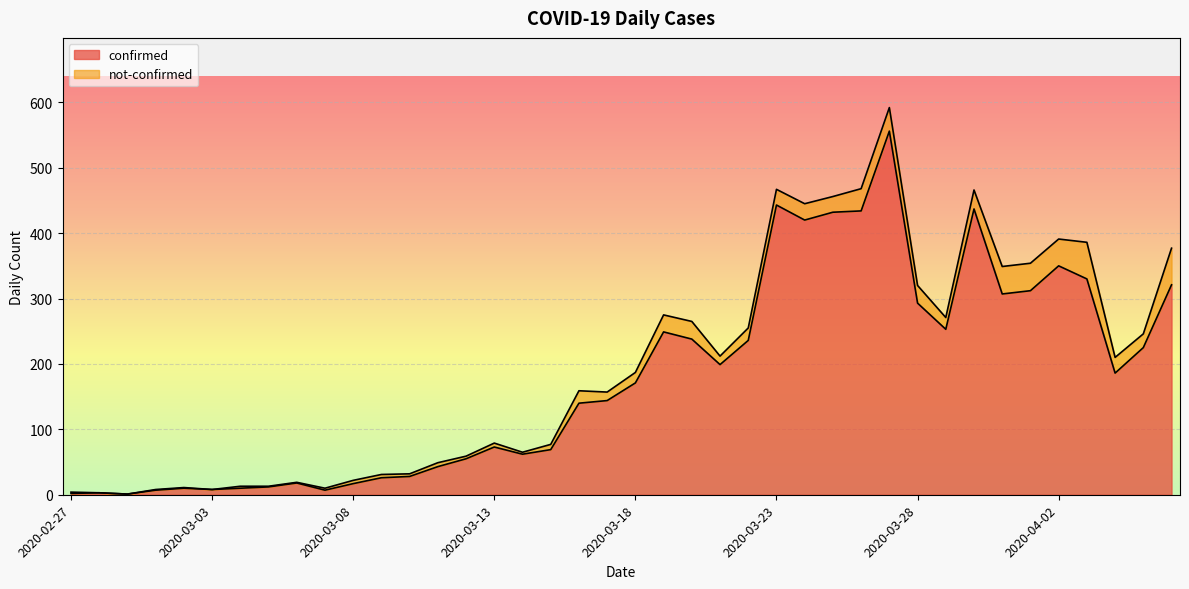

What is the smallest value displayed?

1